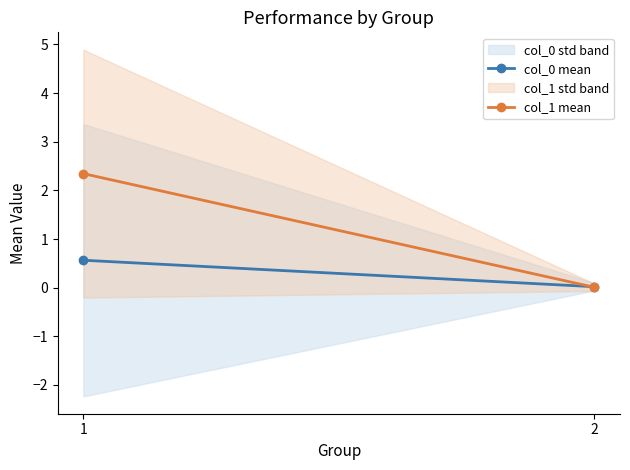

How many distinct data groups are displayed?

2